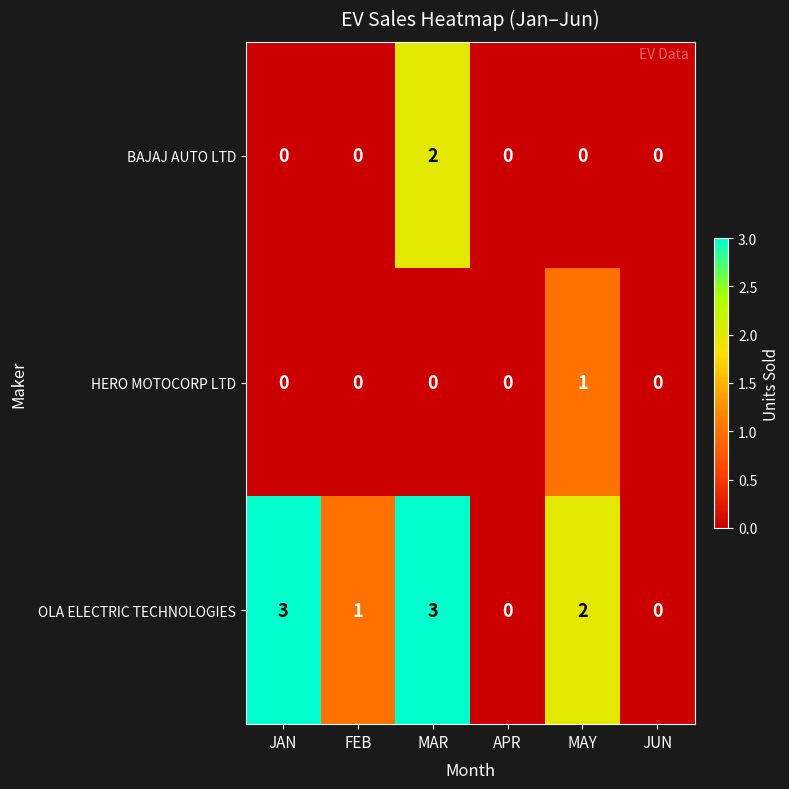

What is the total value across all series at JAN?

3